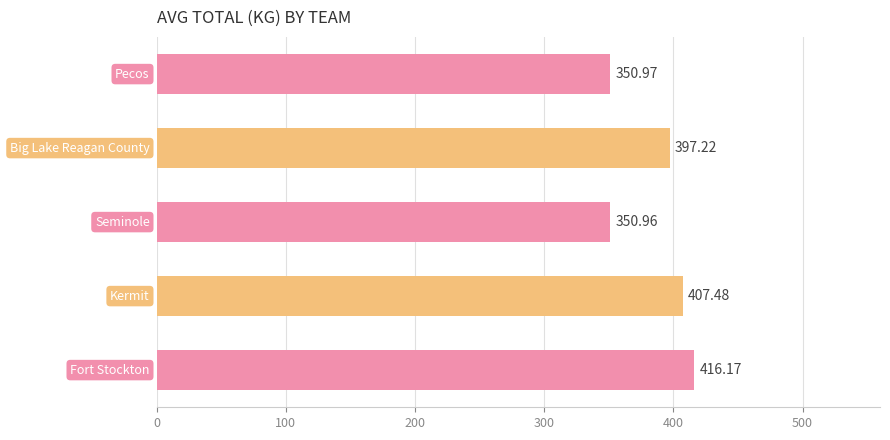

What is the average value?

384.6